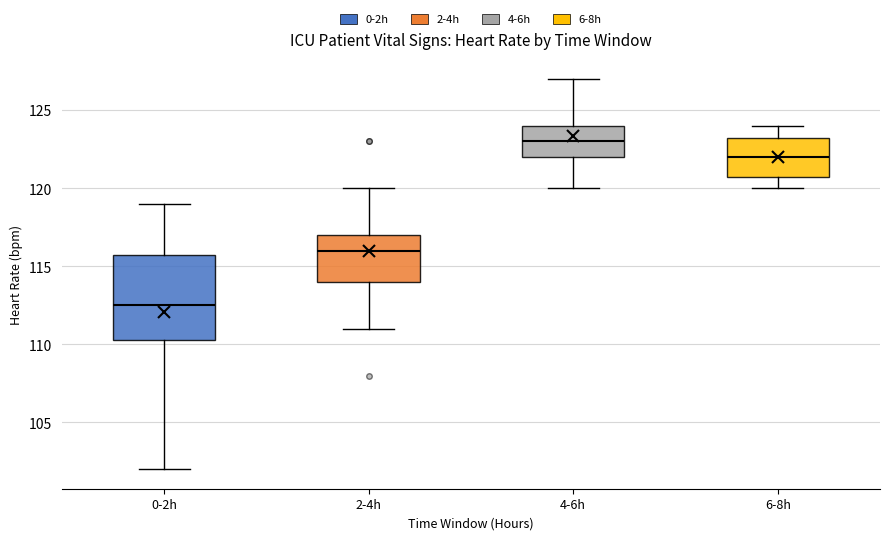

Where is the upper edge of the box for 0-2h on the y-axis? The values are not printed on the chart, so give them approximately, as read against the axis.

116.0